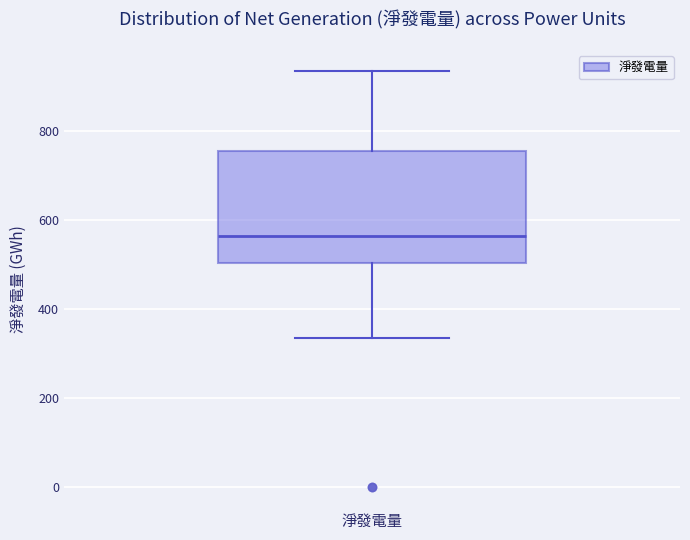

Read this box plot against the y-axis: the position of the median line, the range covered by the box, and the ends of both whiskers. The values are not printed on the chart, so give them approximately, as read against the axis.

median 560, box 500 to 760, whiskers 340 to 940